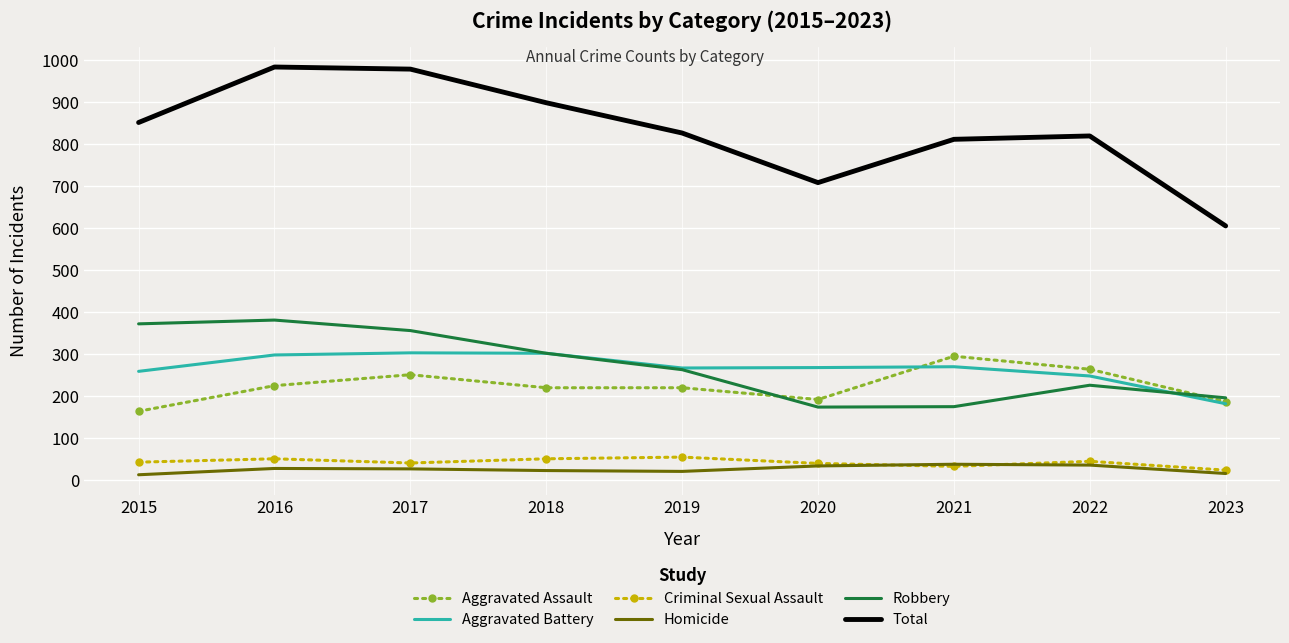

True or false: Robbery has a value of 263 at 2019.

True